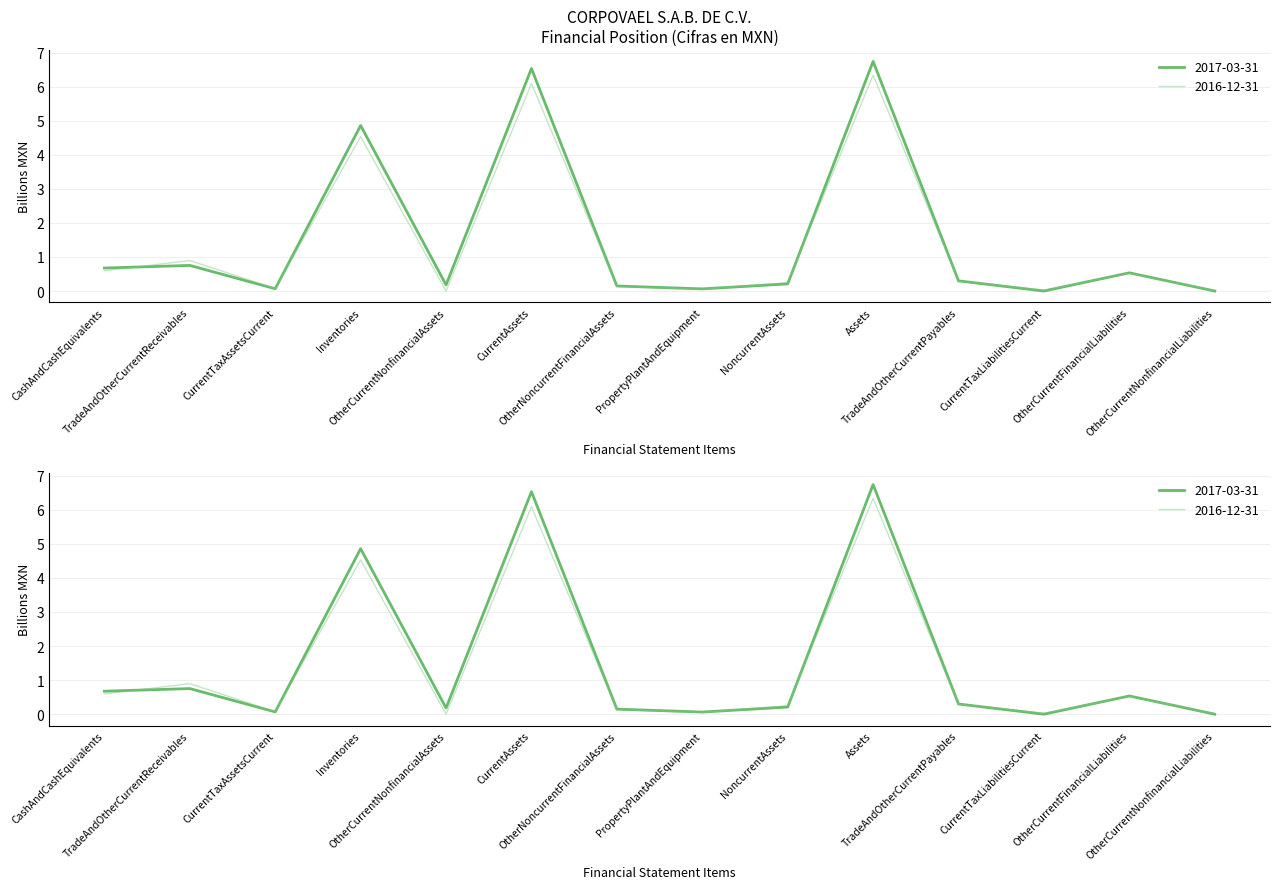

Rank the series at NoncurrentAssets from highest to lowest value.

2016-12-31, 2017-03-31